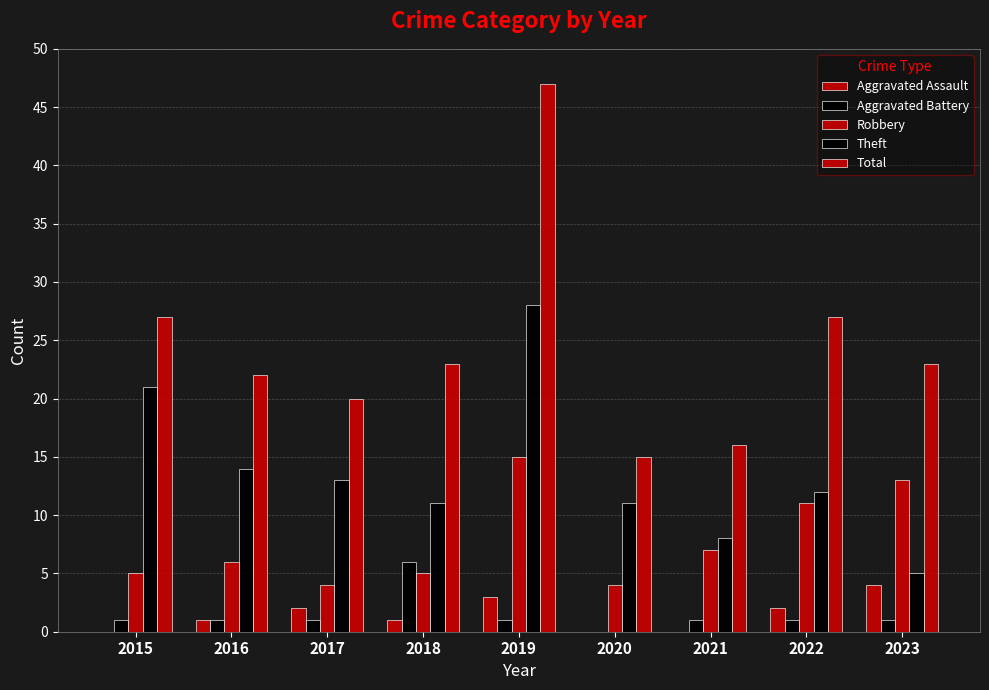

How many groups of bars are there?

9